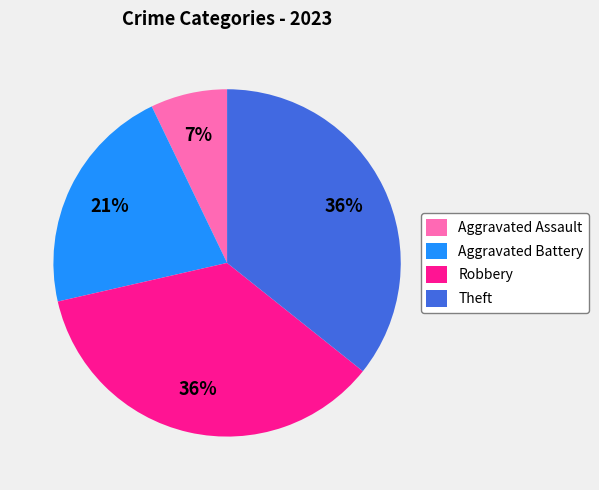

Does Aggravated Assault represent more than half of the total?

No